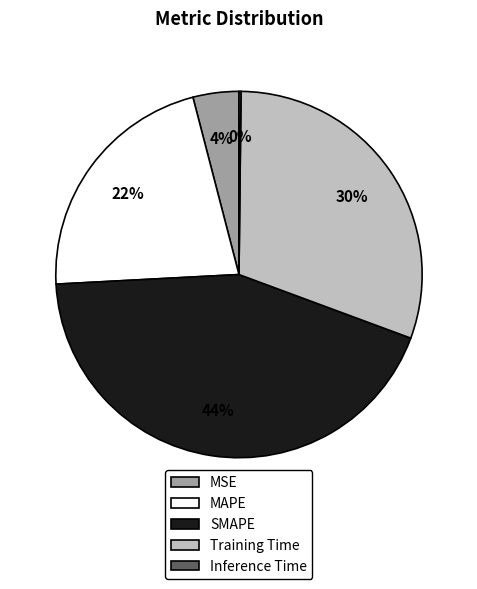

Does SMAPE account for over 50% of the chart?

No